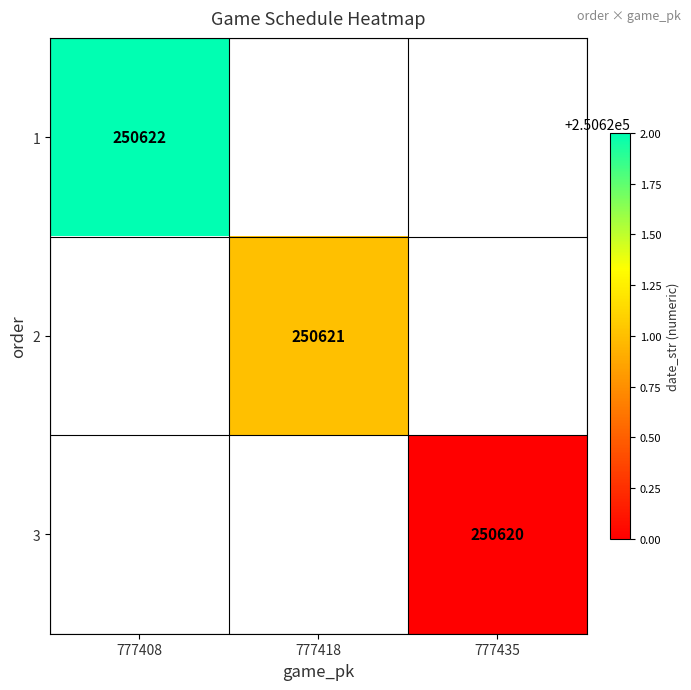

Is it true that 1 equals 112354 at 777408?

False